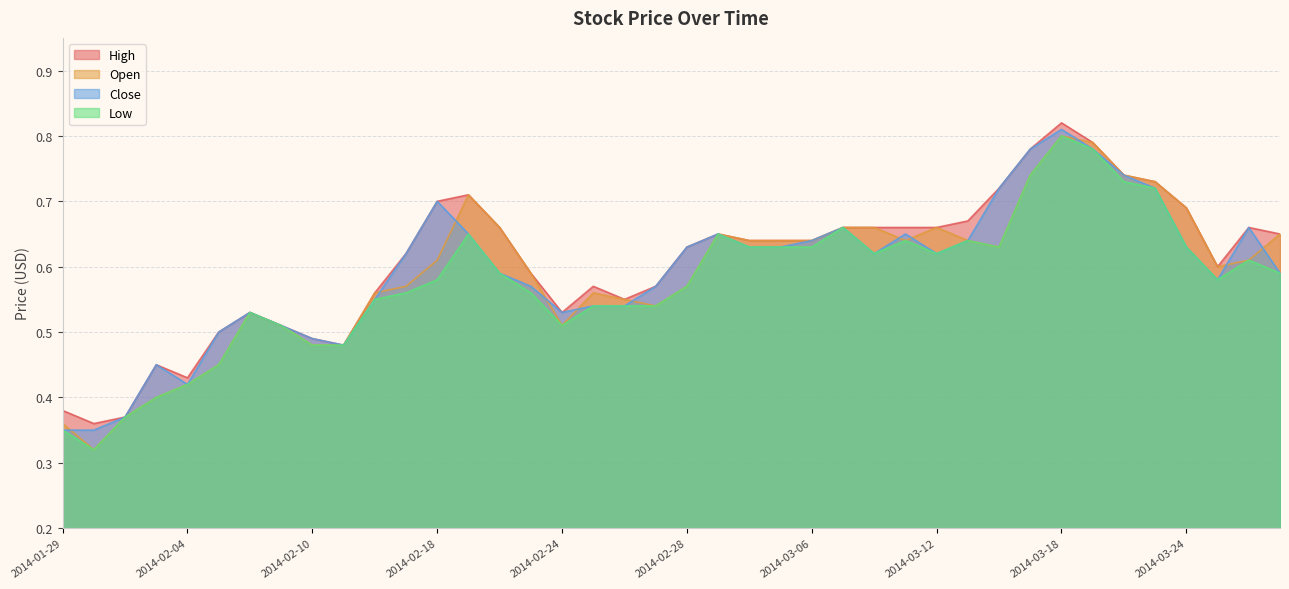

True or false: Open and High cross at least once.

False